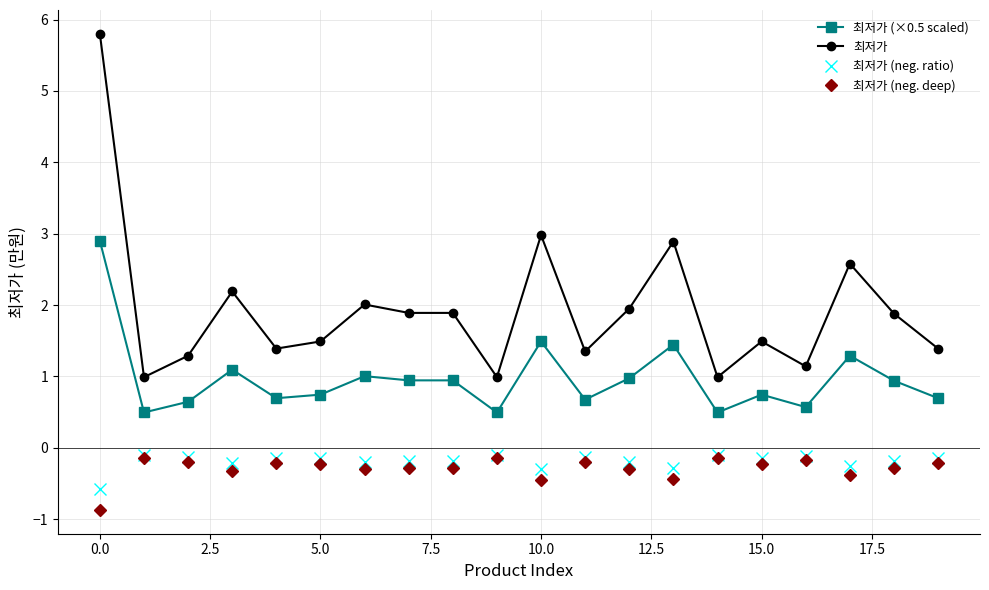

Which series has the largest total across all categories?

최저가